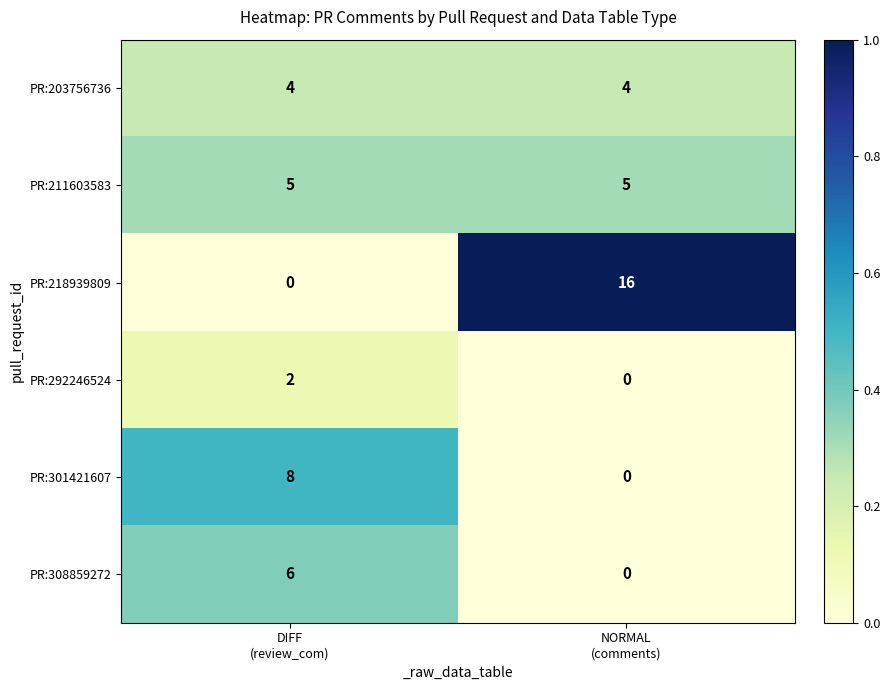

At DIFF
(review_com), list the series in order from largest to smallest.

PR:301421607, PR:308859272, PR:211603583, PR:203756736, PR:292246524, PR:218939809